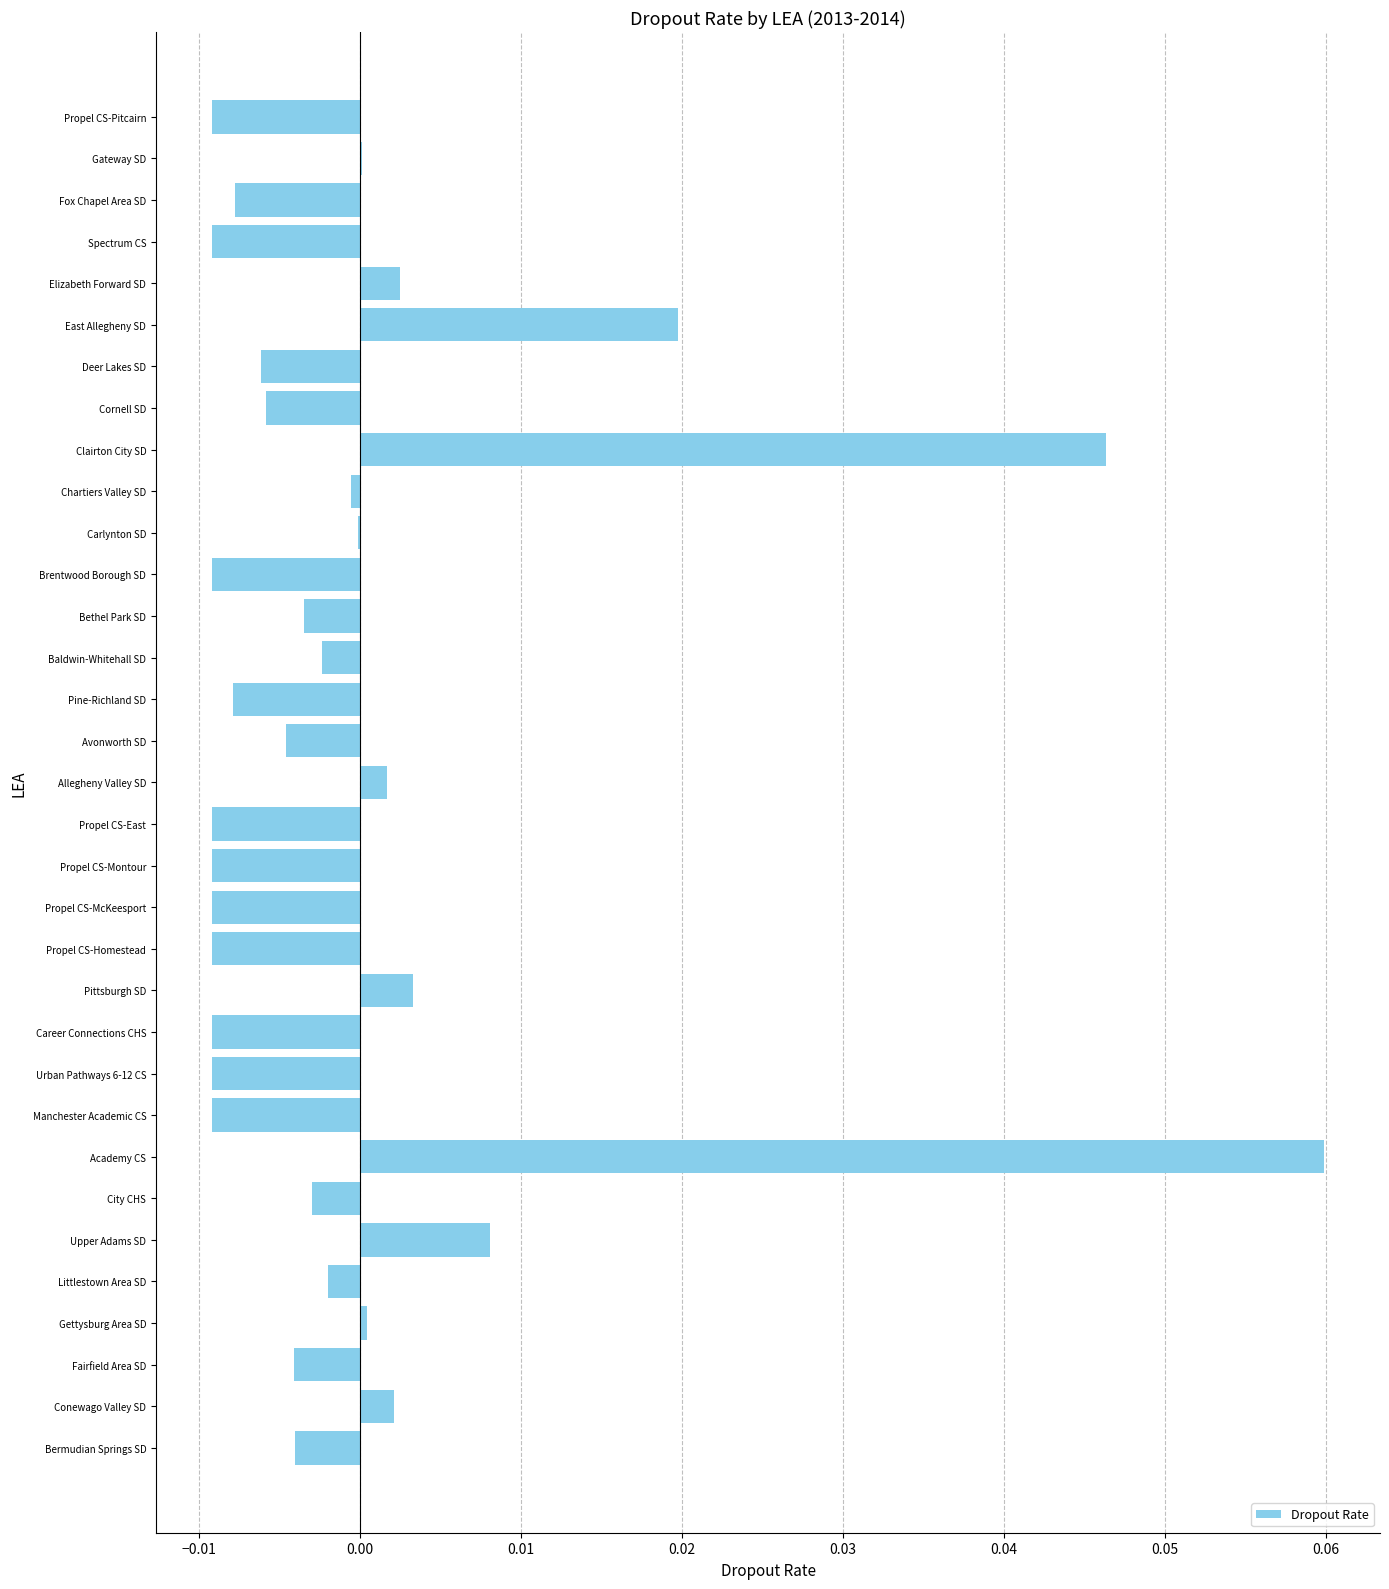

Which category has the highest value across all series?

Academy CS